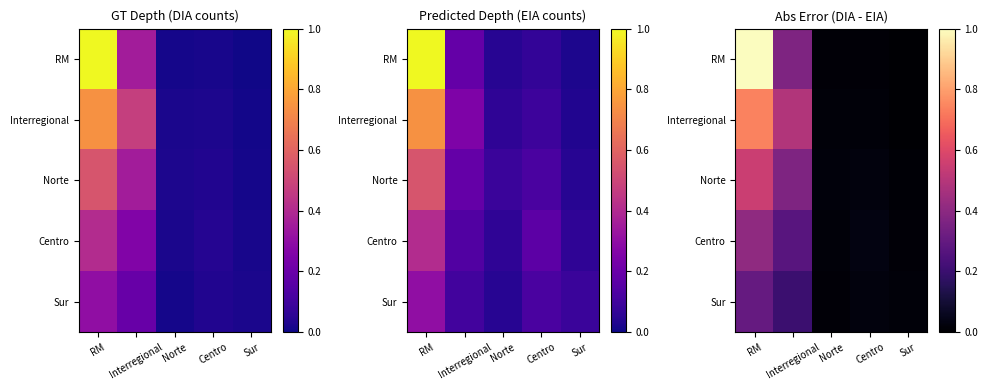

Rank the categories by Sur value from lowest to highest.

Norte, Sur, Centro, Interregional, RM